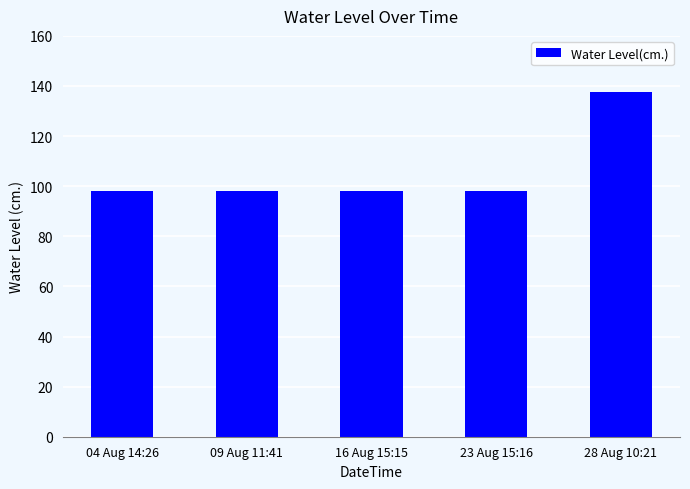

What is the label of the 1st bar from the left?

04 Aug 14:26